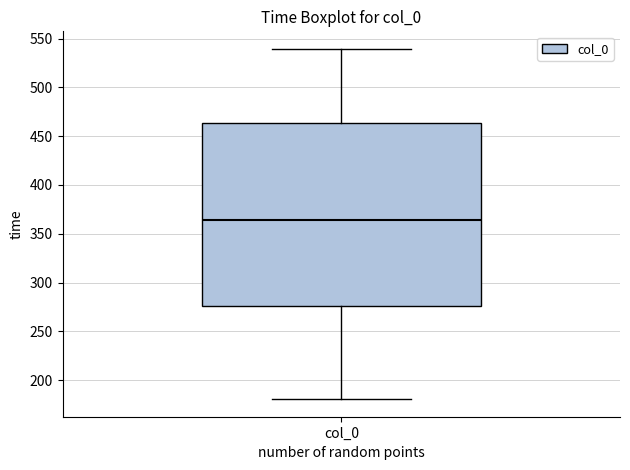

Transcribe this box plot: give where the median line is, the range the box spans, and where the two whiskers end, as read against the y-axis. The values are not printed on the chart, so give them approximately, as read against the axis.

median 365, box 275 to 465, whiskers 180 to 540